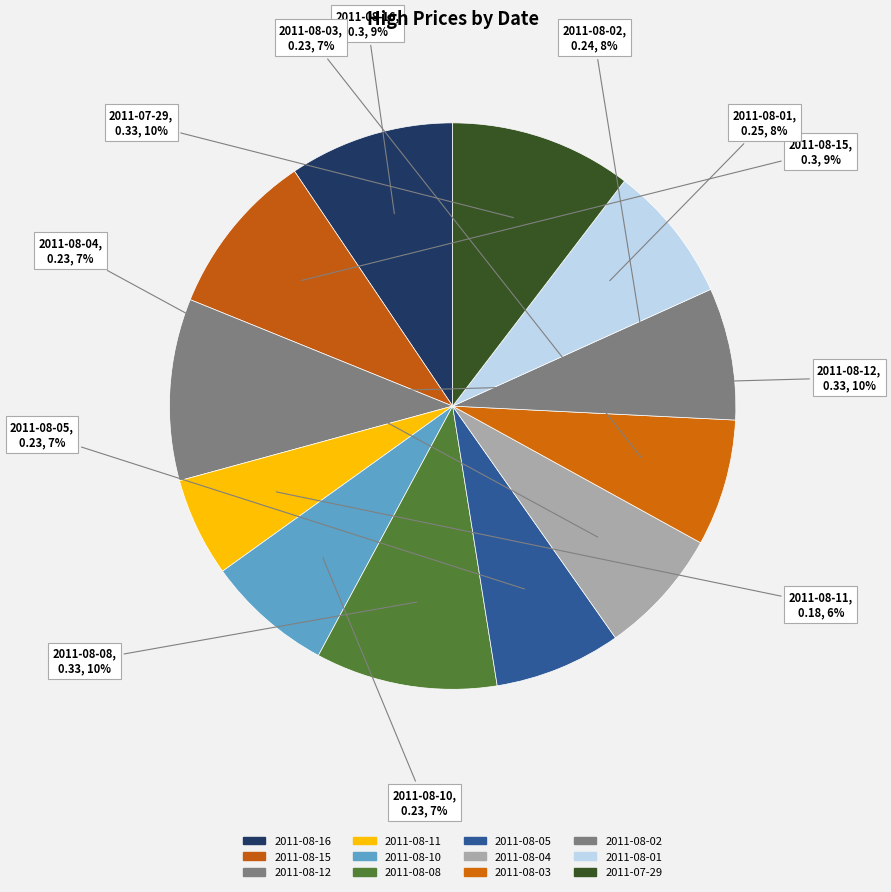

What percentage is the 2011-08-11 slice, to the nearest percent?

6%